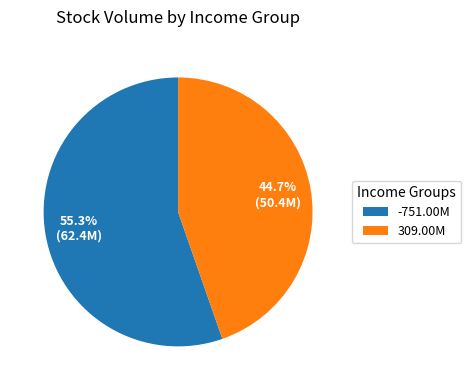

Which slice is the smallest?

309.00M